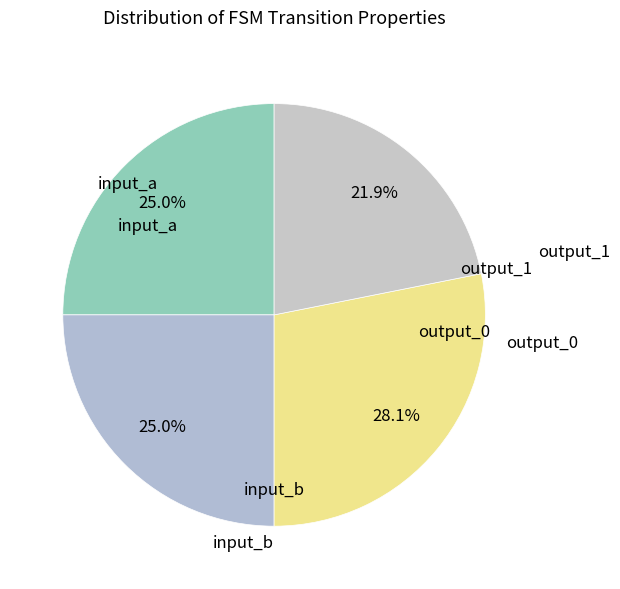

To the nearest percent, what is the average slice percentage?

25%